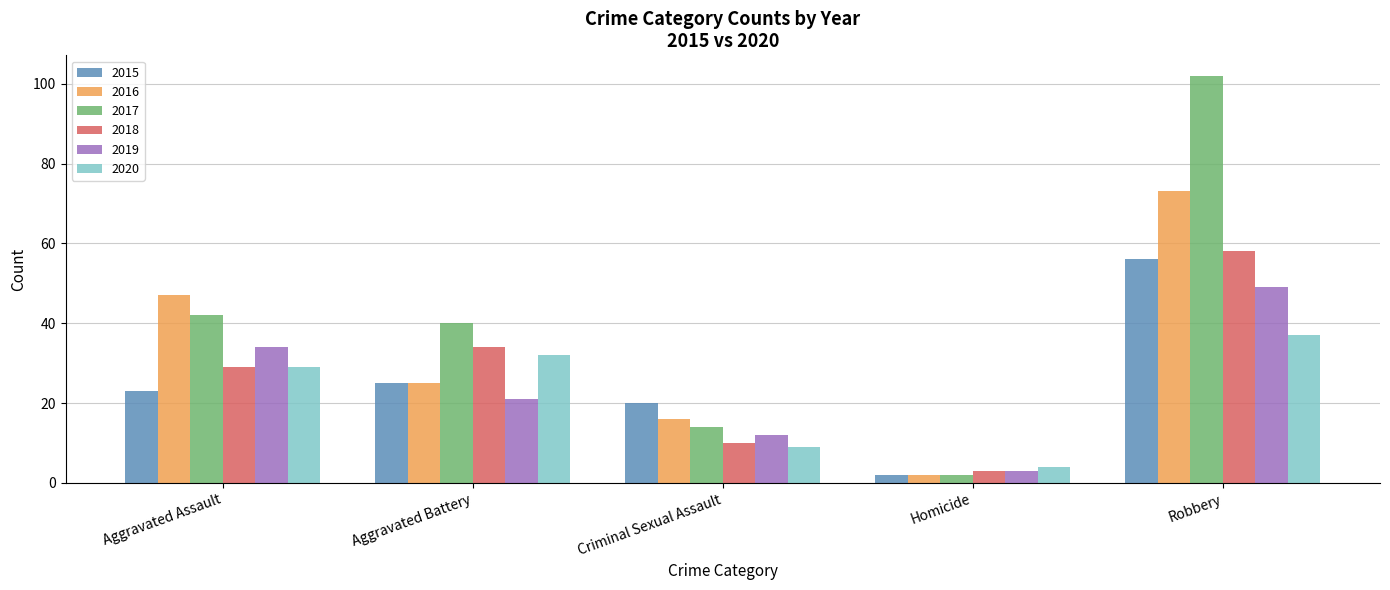

At which category is the sum across all series the highest?

Robbery